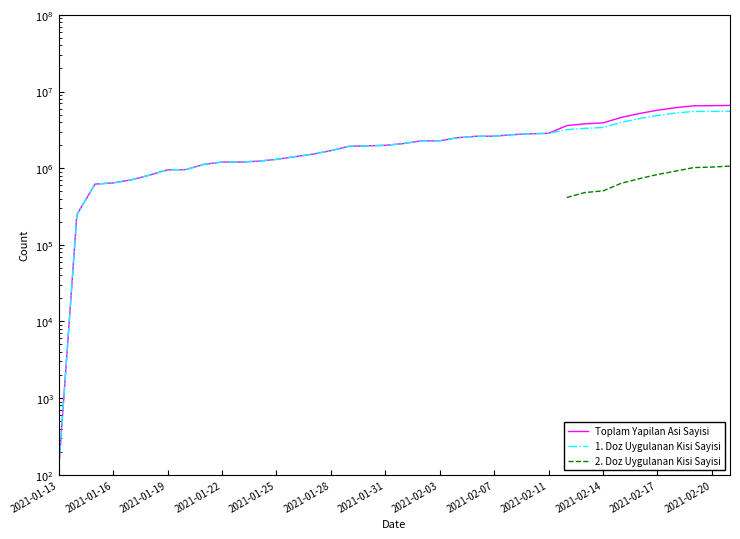

Which series has the largest range (max minus min)?

Toplam Yapilan Asi Sayisi